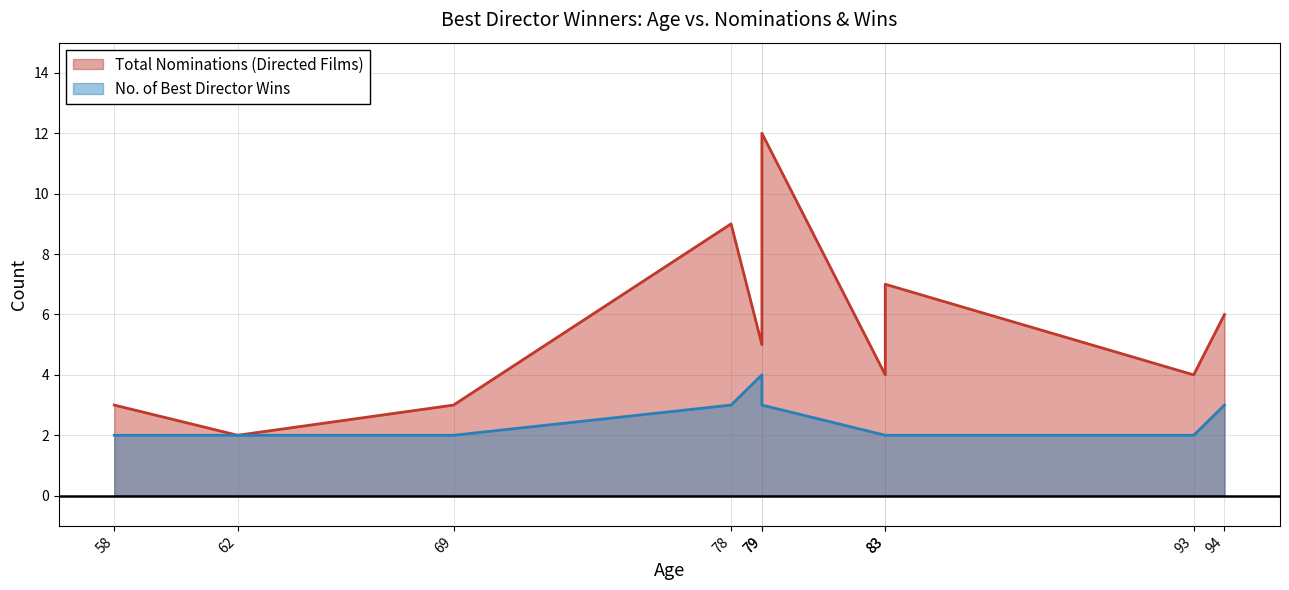

Reading left to right, what are all the values shown in this chart?

Total Nominations (Directed Films): 3	2	3	9	5	12	4	7	4	6
No. of Best Director Wins: 2	2	2	3	4	3	2	2	2	3